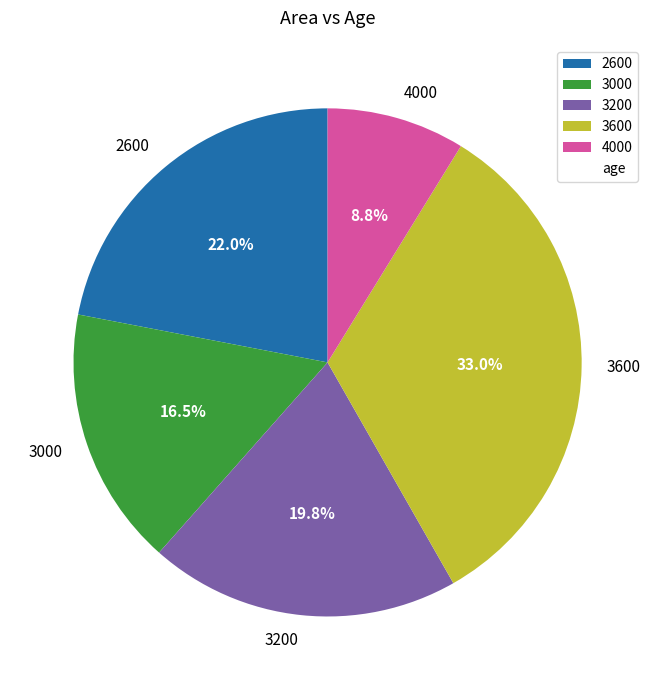

Combined, what portion of the pie is 3000 and 3200?

36.3%